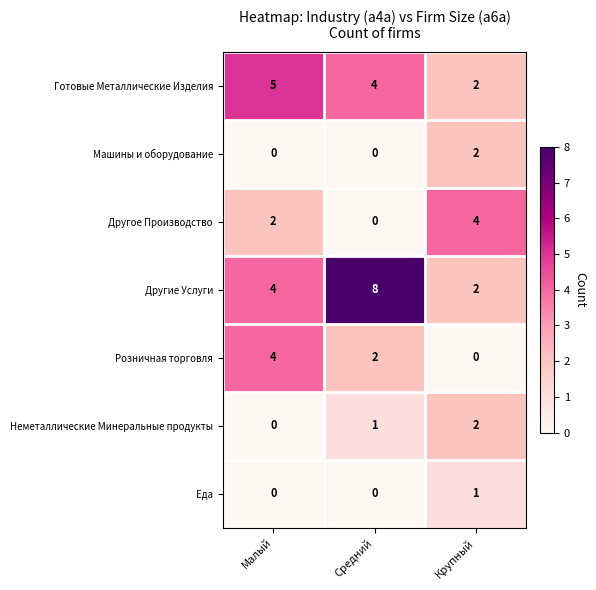

Which series has the largest range (max minus min)?

Другие Услуги